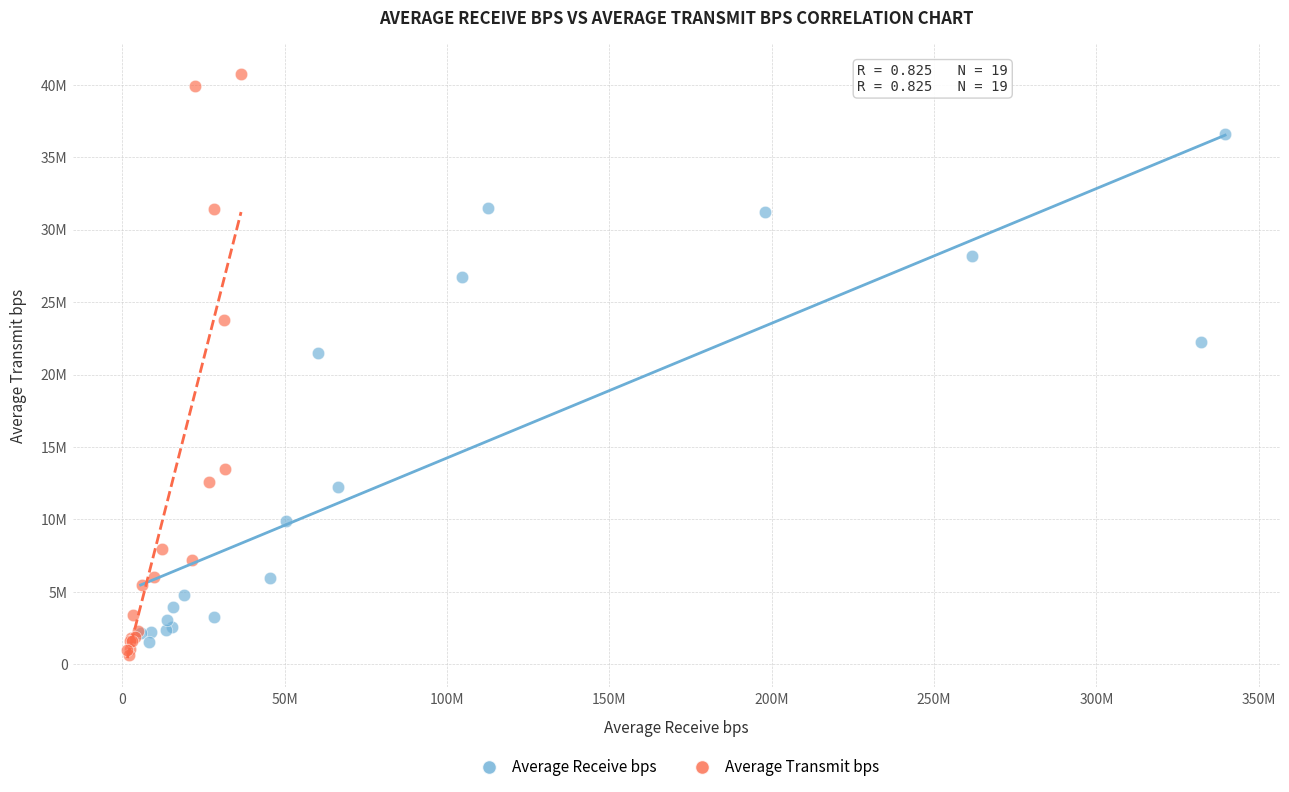

What are all the series names shown in the legend?

Average Receive bps, Average Transmit bps